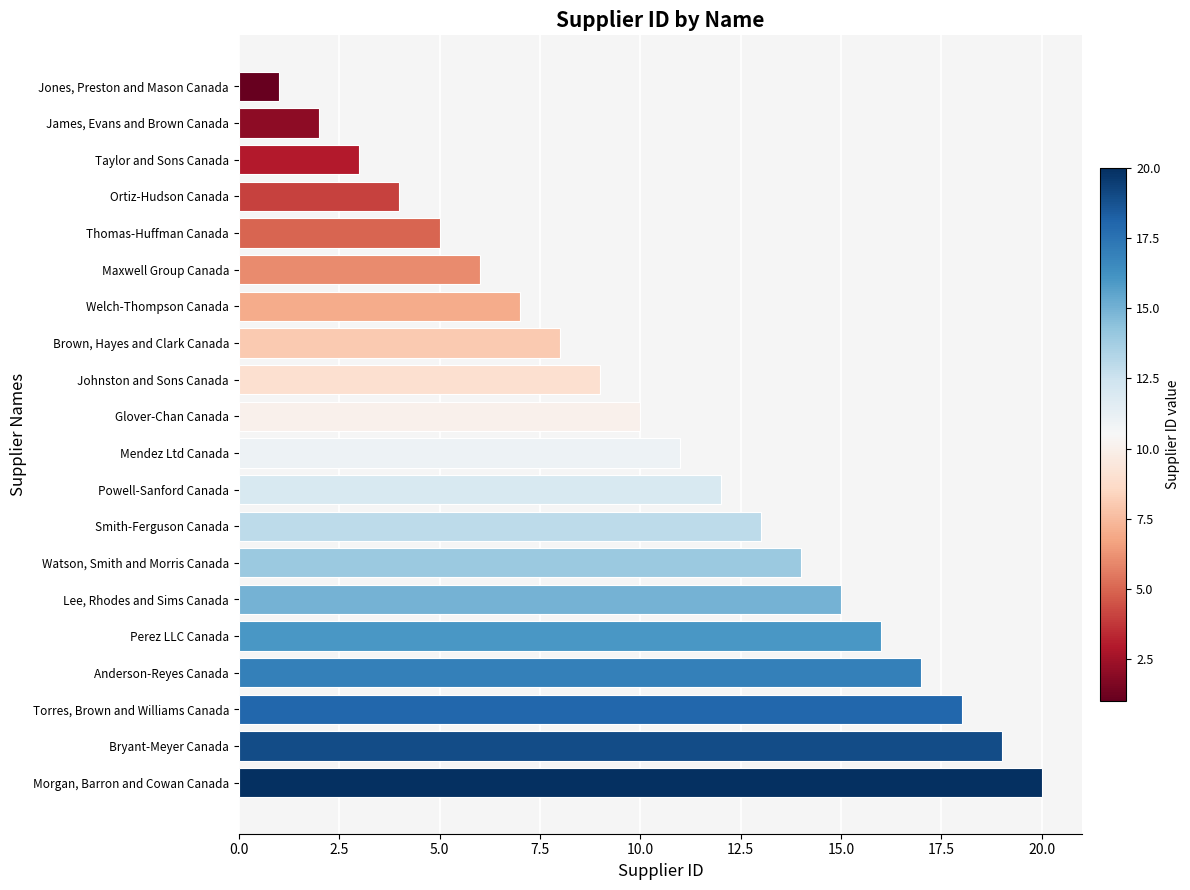

Does the chart contain stacked bars?

No